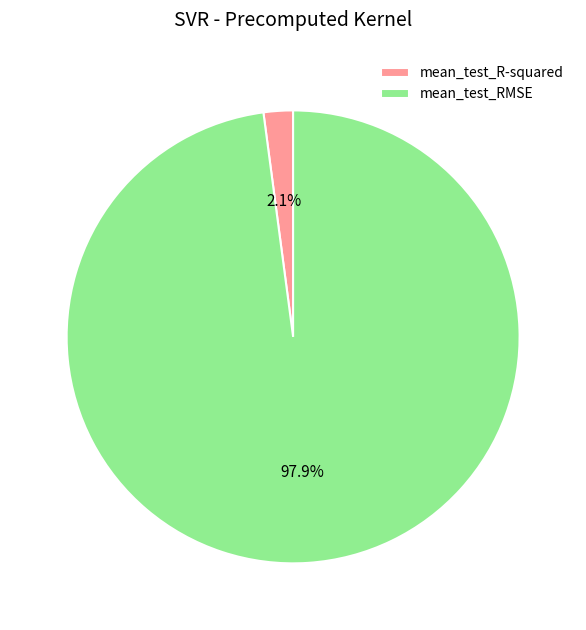

To the nearest percent, what is the combined percentage of mean_test_RMSE and mean_test_R-squared?

100%